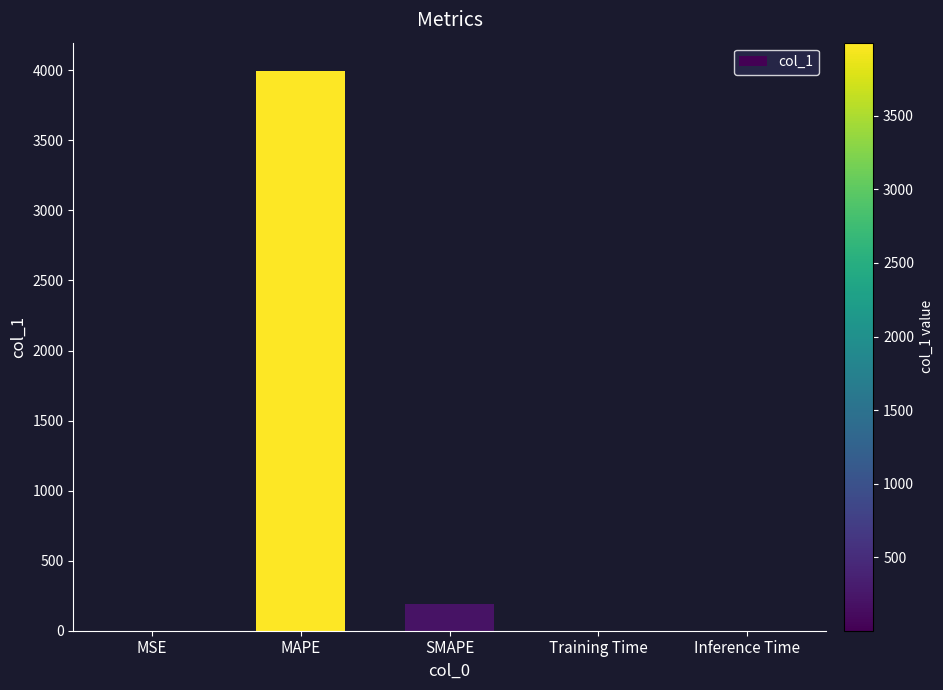

The chart shows a value of 0.0 at Inference Time. True or false?

True